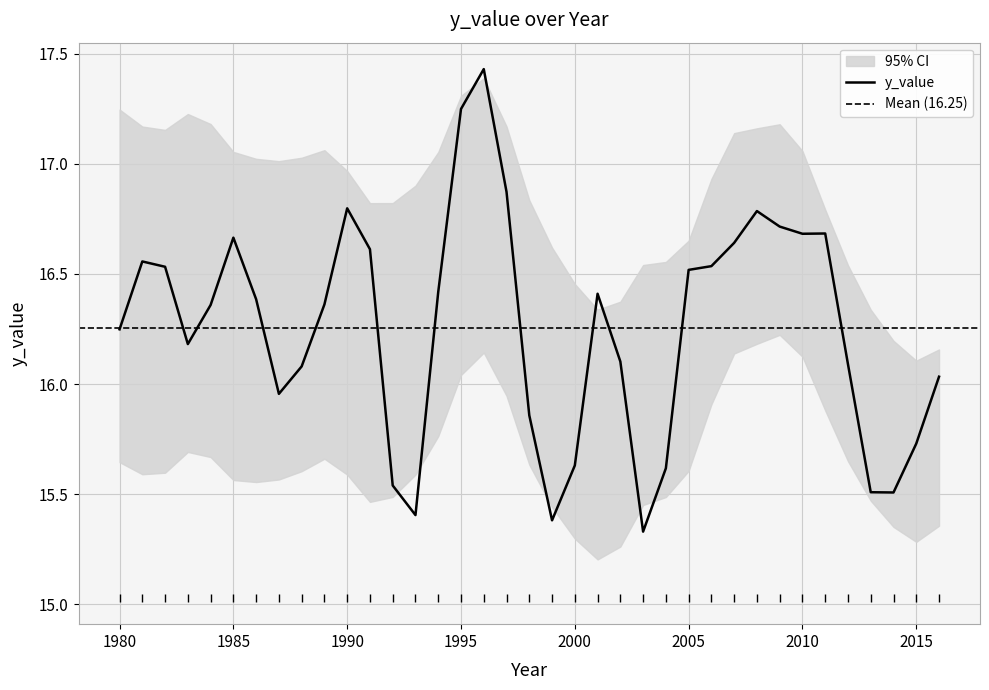

True or false: the data shows 4.6 at 1985.

False